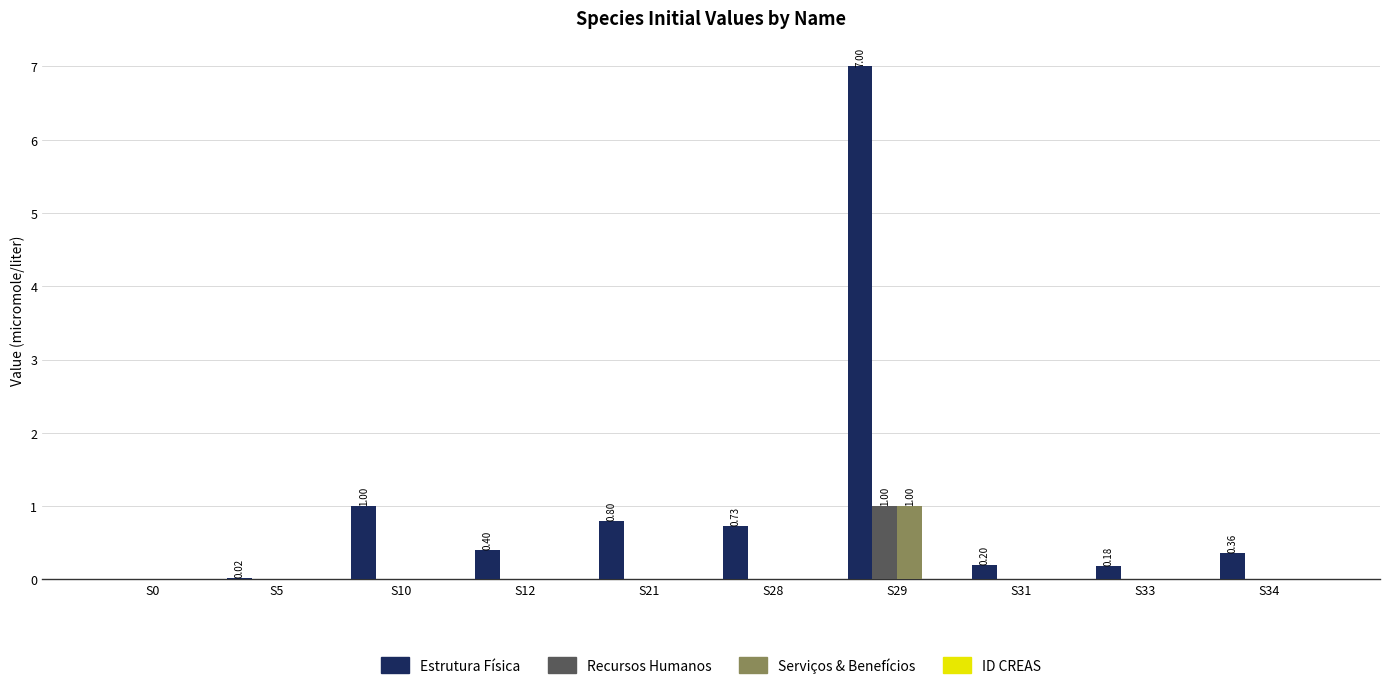

What is the total value across all series at S10?

1.0